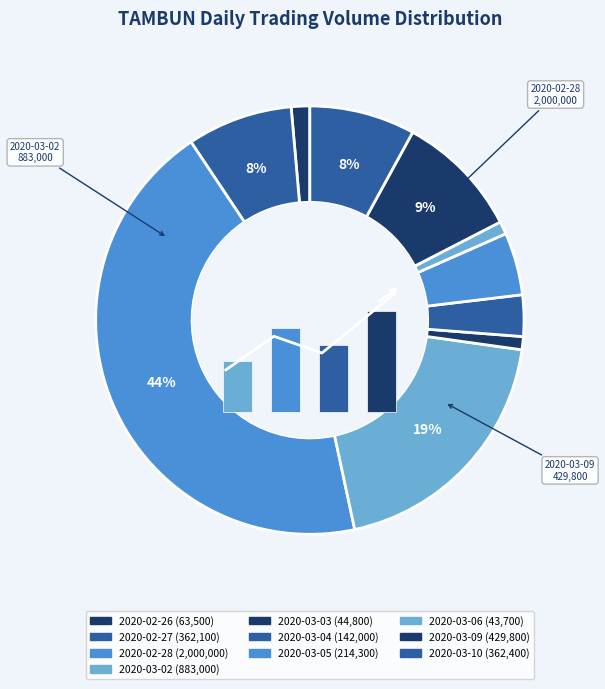

What is the total percentage of 2020-03-09 and 2020-03-03?

10.4%